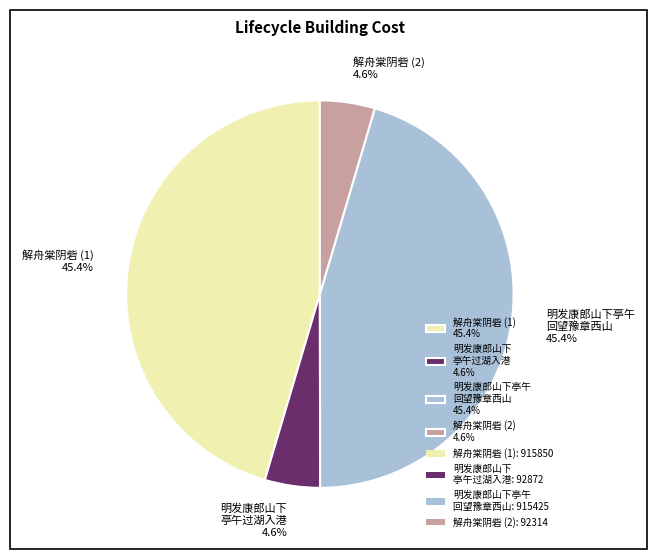

Is there a majority slice in this chart?

No